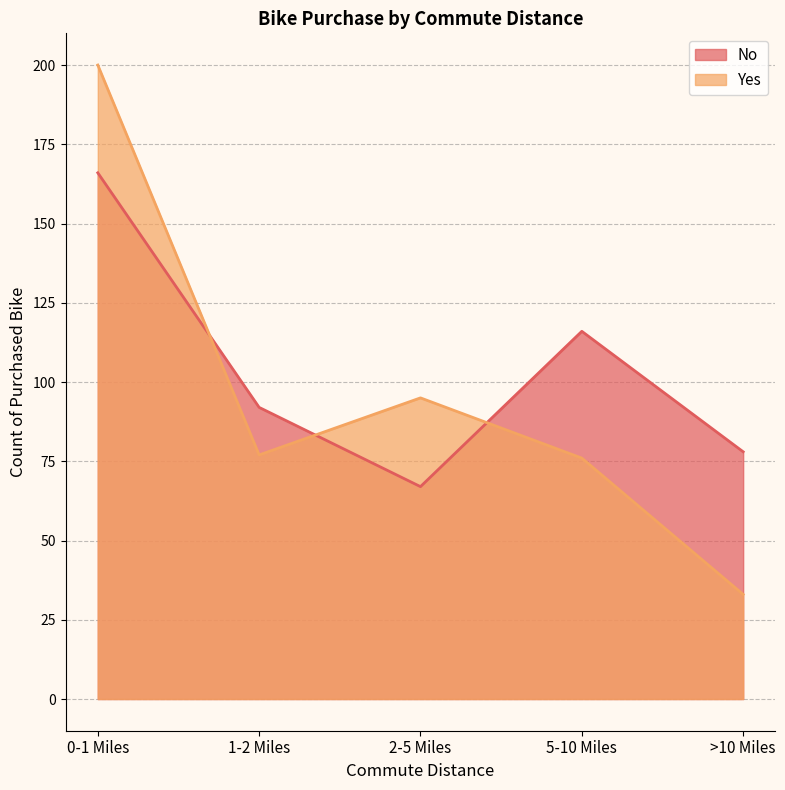

Where do No and Yes first cross each other?

0-1 Miles and 1-2 Miles